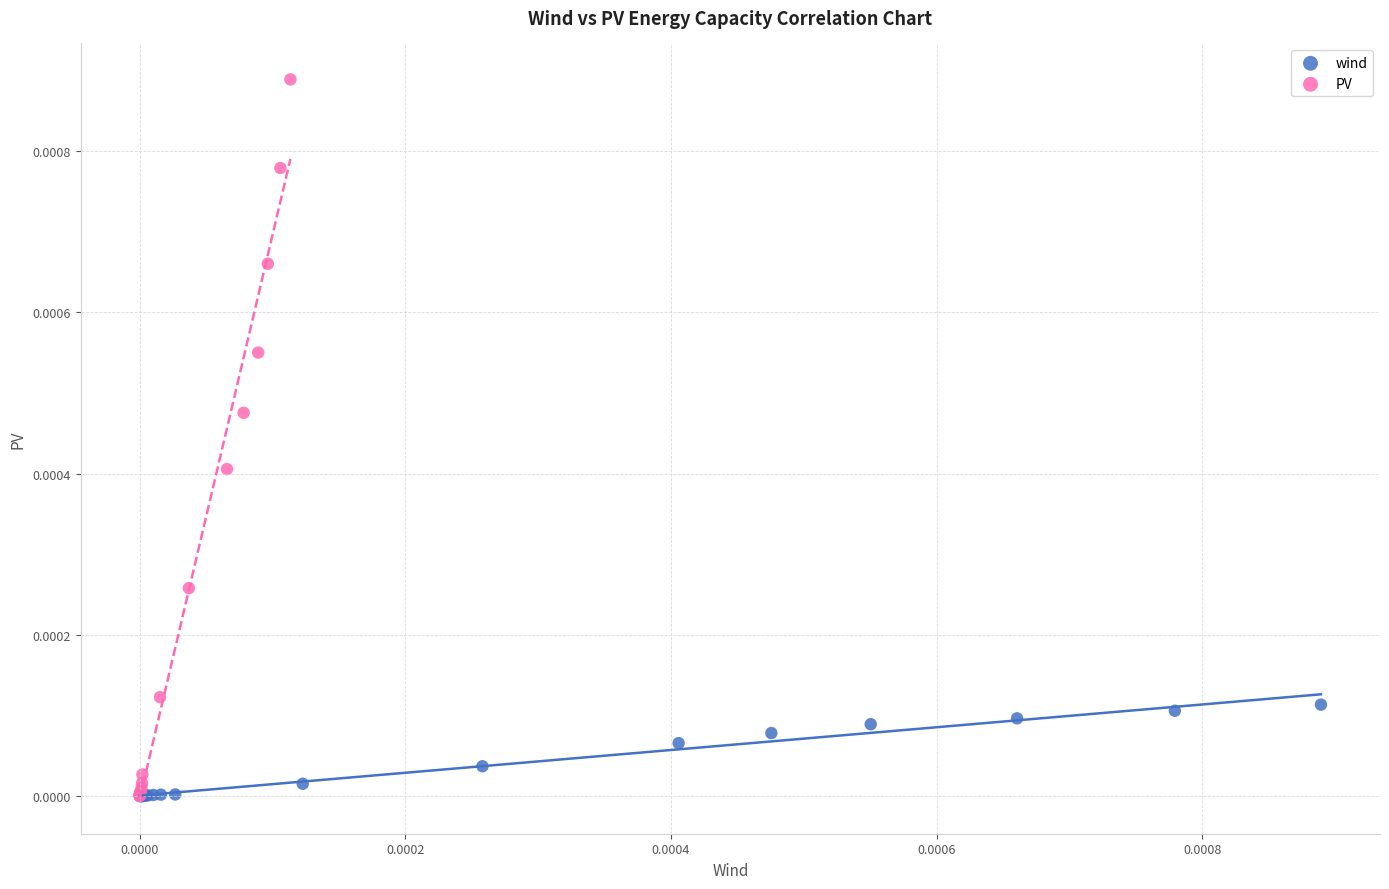

Which series contains the highest Y value?

PV